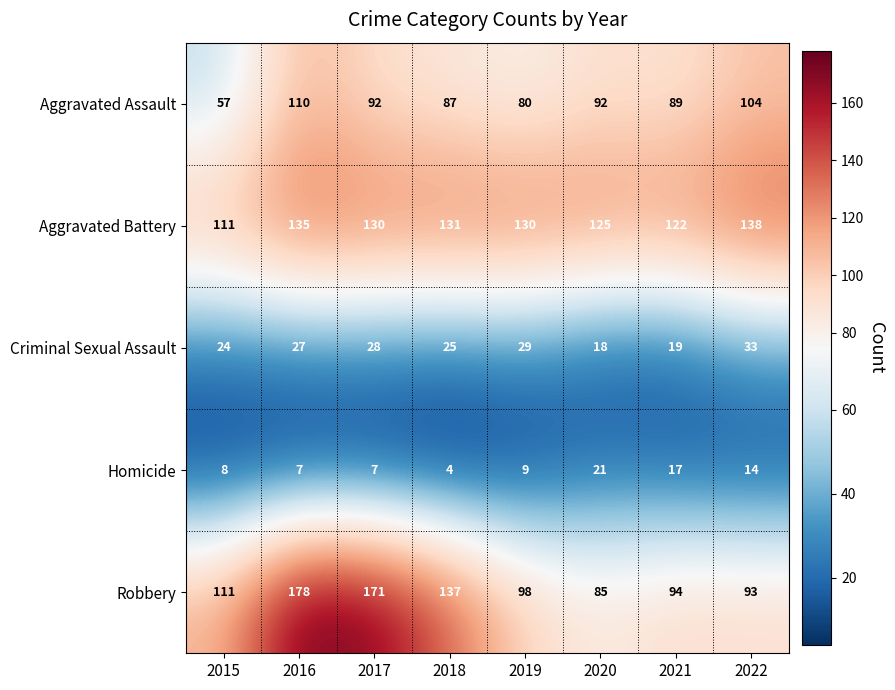

What is the sum of the Aggravated Battery values at 2015 and 2022?

249